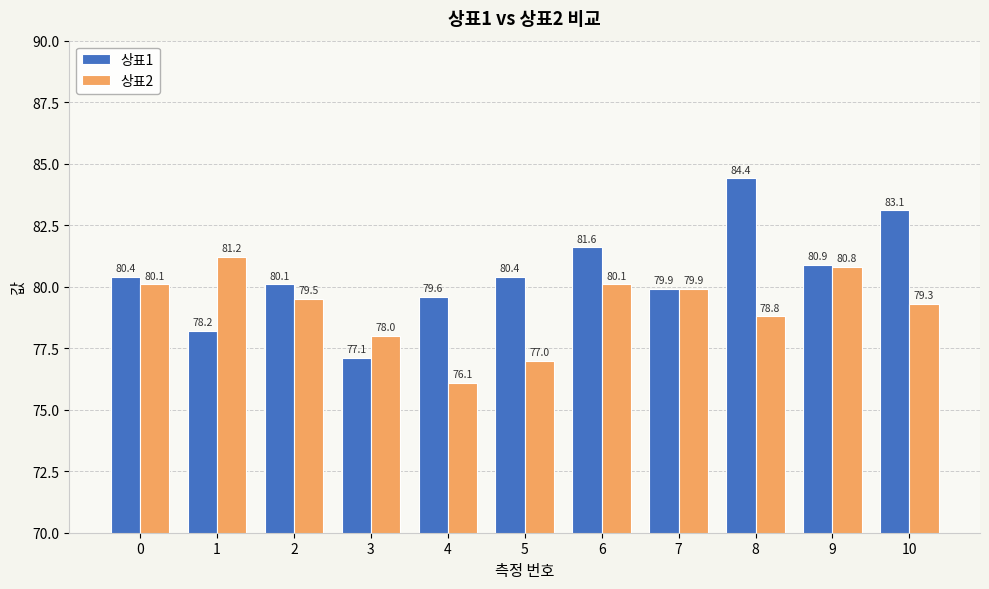

Which series changed the most between 2 and 5?

상표2